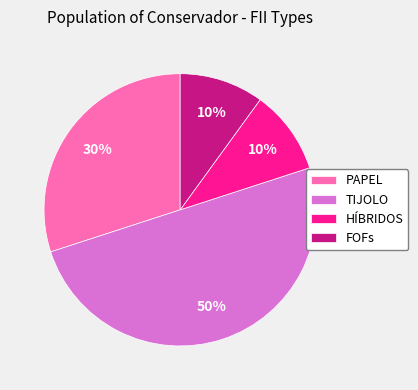

Do TIJOLO and HÍBRIDOS together represent more than half of the pie?

Yes